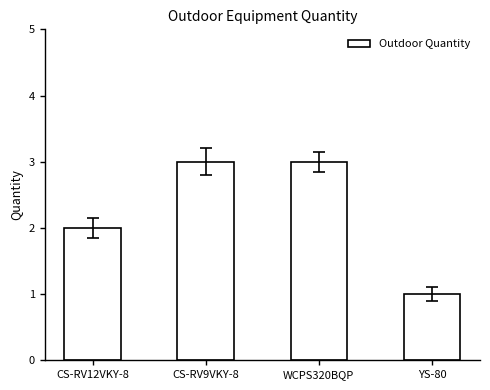

How many bars are there in total?

4